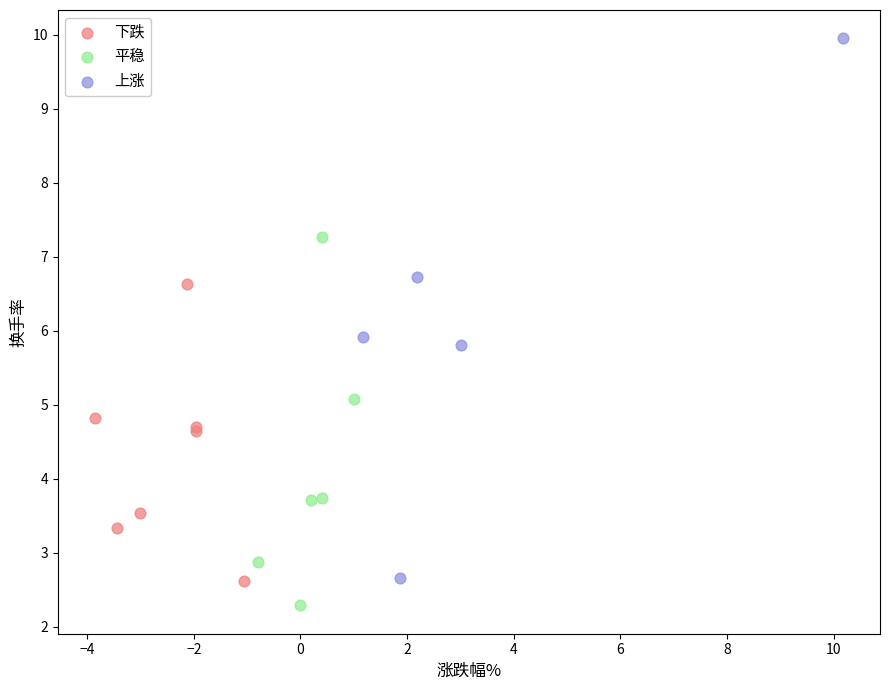

Which series contains the lowest Y value?

平稳